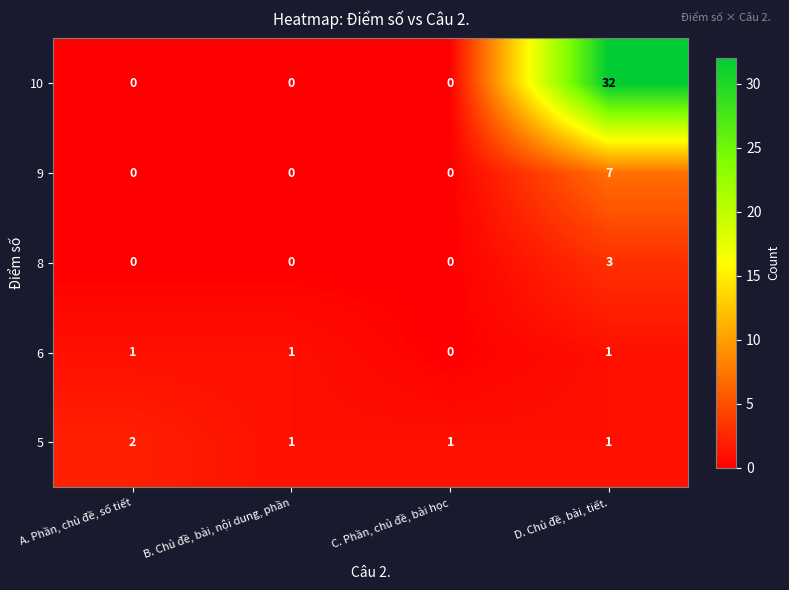

The 10 series shows 0 at C. Phần, chủ đề, bài học. True or false?

True